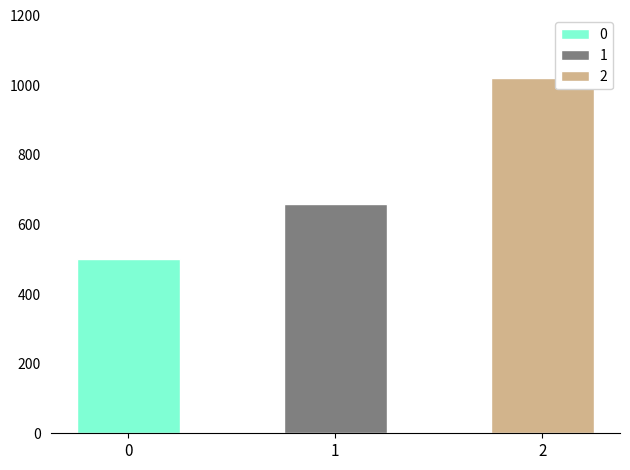

Are the bars horizontal?

No